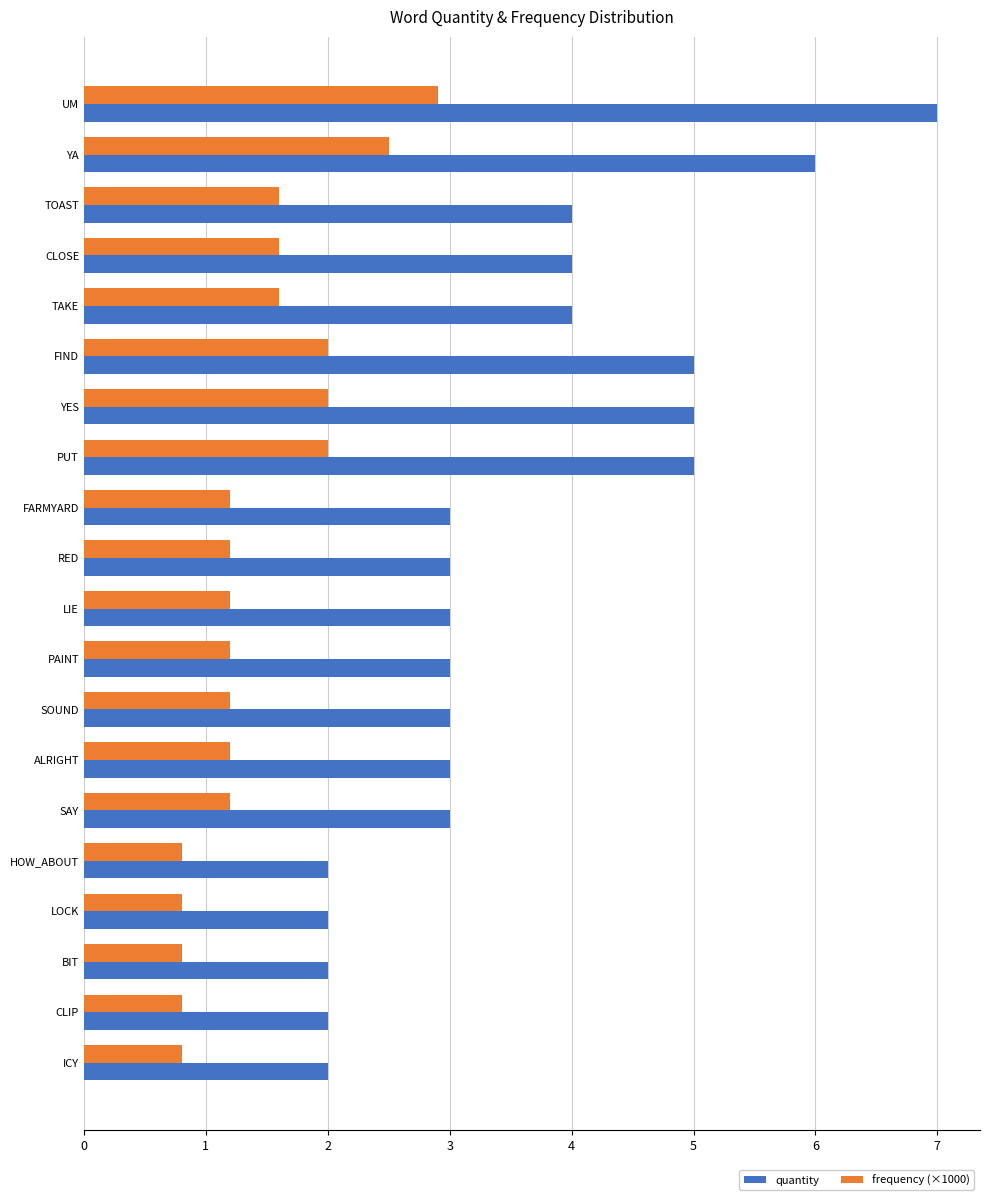

What is the sum of the frequency (×1000) values at TAKE and ALRIGHT?

2.8